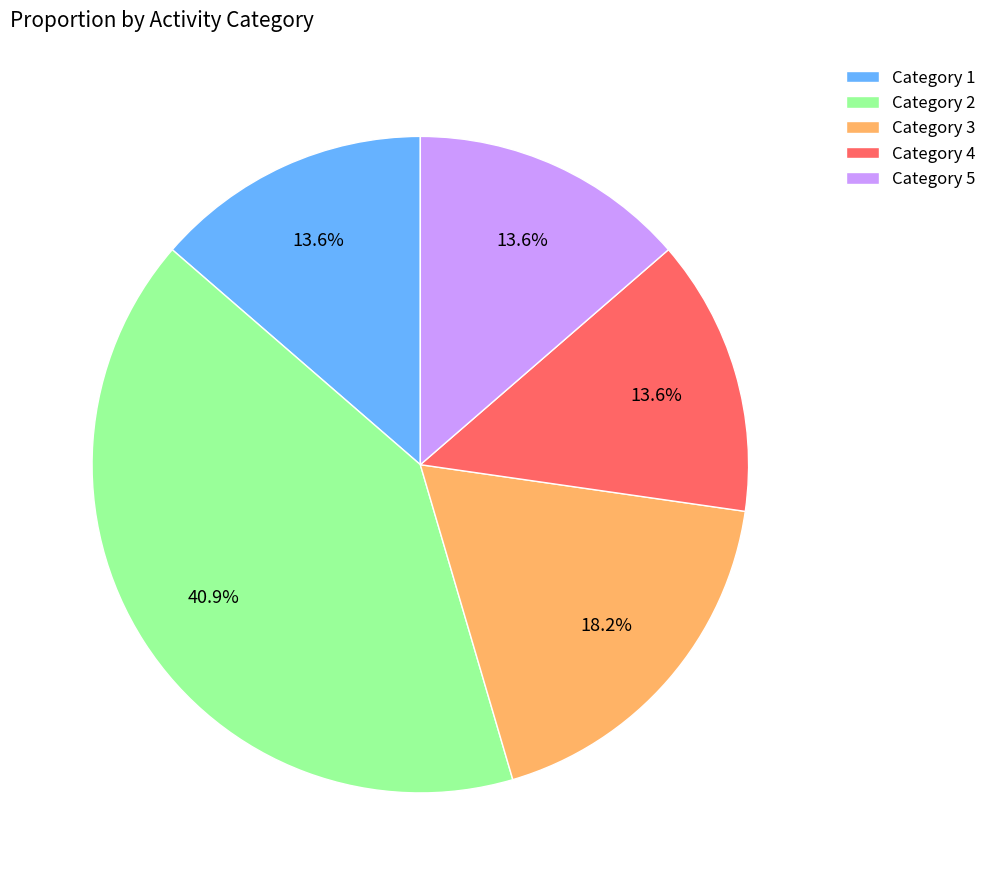

Which category has the biggest portion of the pie?

Category 2